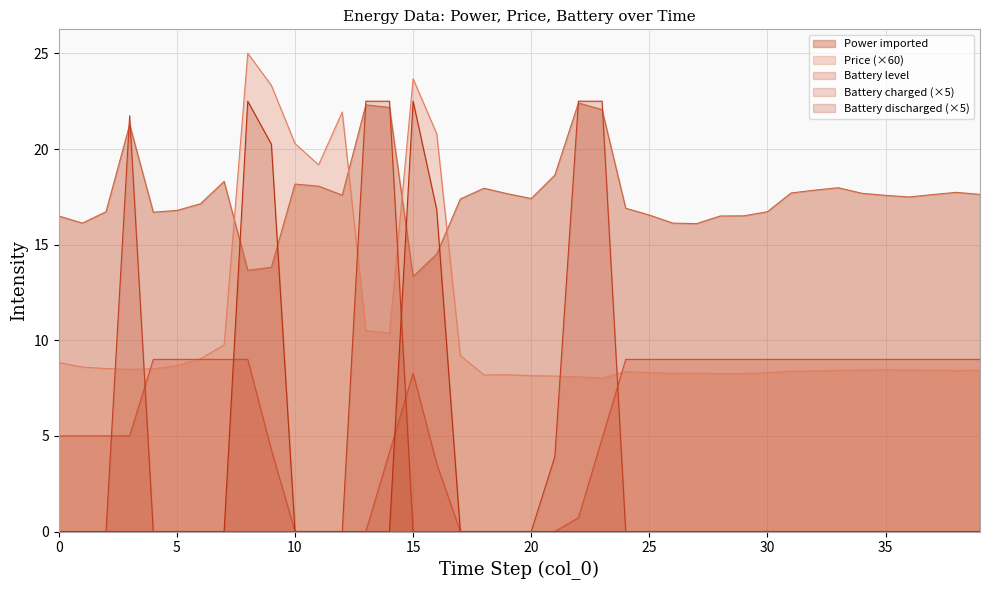

Which series has the largest range (max minus min)?

Battery charged